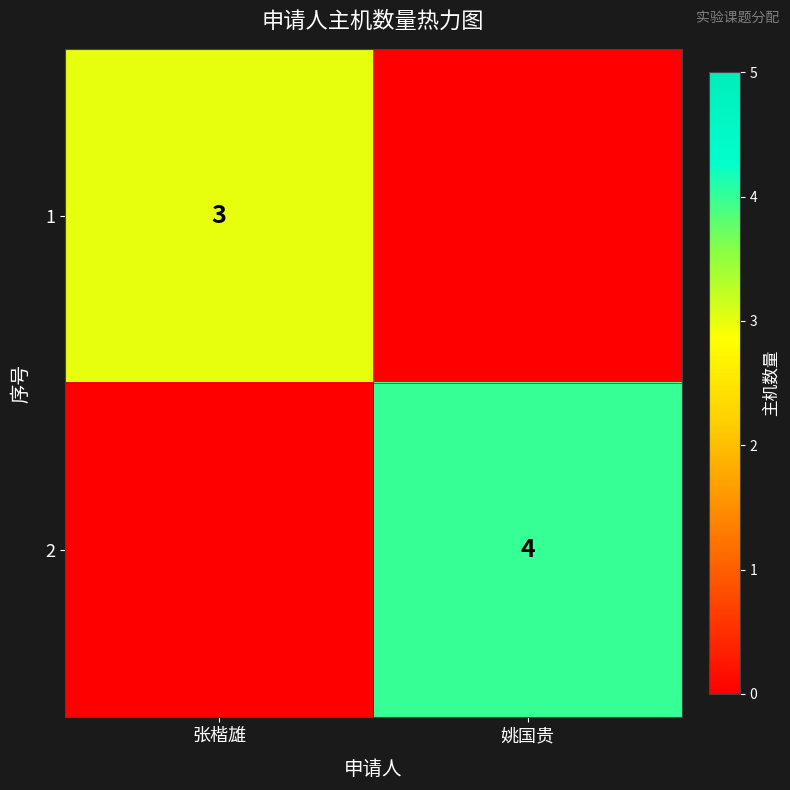

The value of 1 at 张楷雄 is 3. True or false?

True